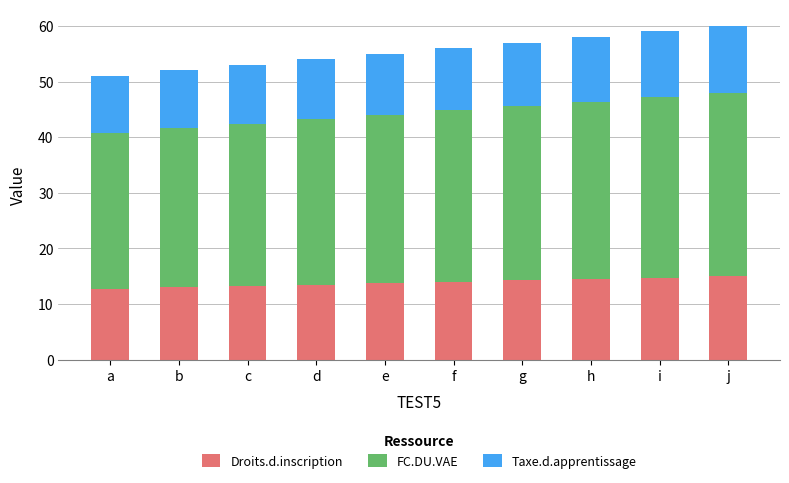

What is the minimum value for Droits.d.inscription?

12.8